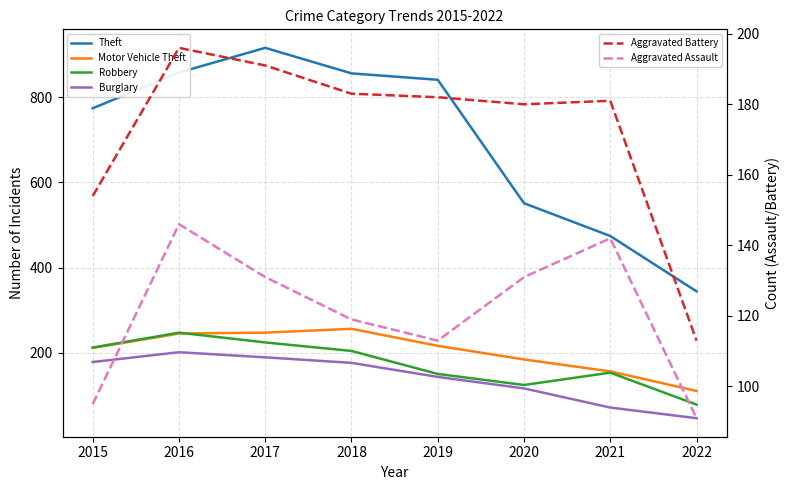

True or false: Motor Vehicle Theft has a value of 71 at 2017.

False